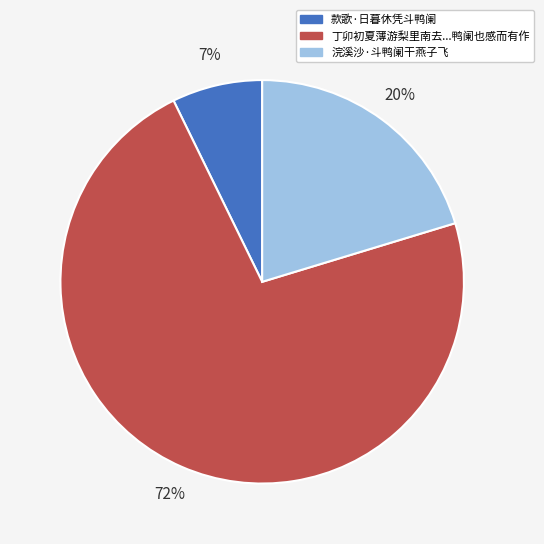

To the nearest percent, what is the difference between the 款歌·日暮休凭斗鸭阑 and 浣溪沙·斗鸭阑干燕子飞 slice percentages?

13%